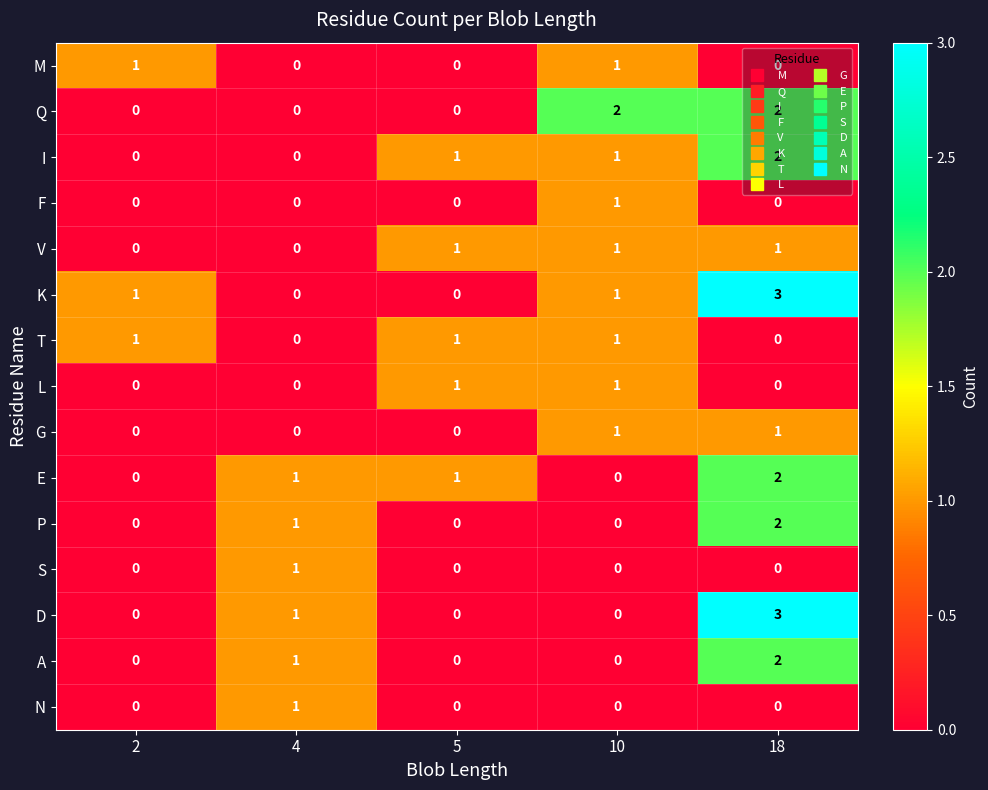

What is the greatest value displayed?

3